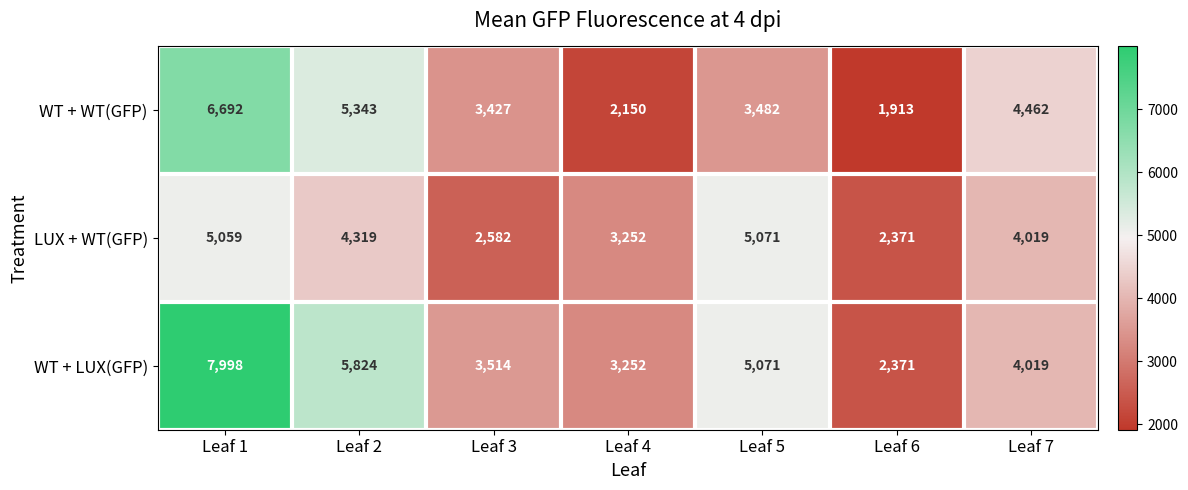

Which series has the widest spread of values?

WT + LUX(GFP)